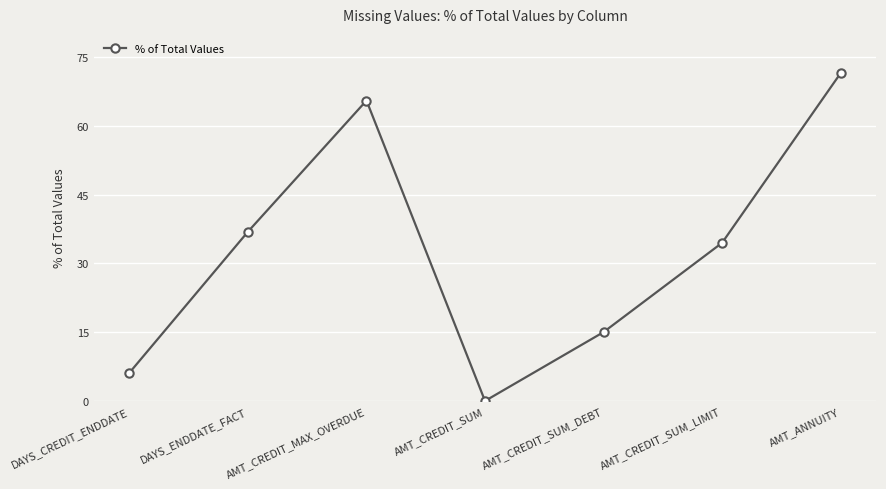

What is the difference between the second highest and second lowest values?

59.4